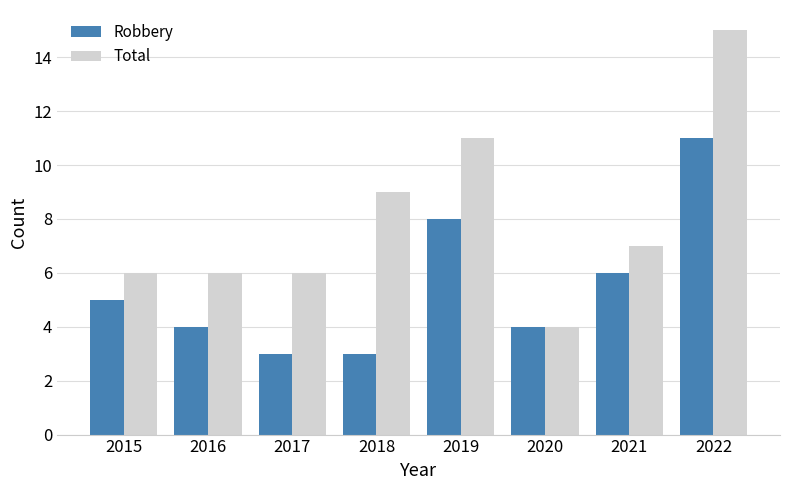

What is the value of the Robbery bar at the 2nd from the left?

4